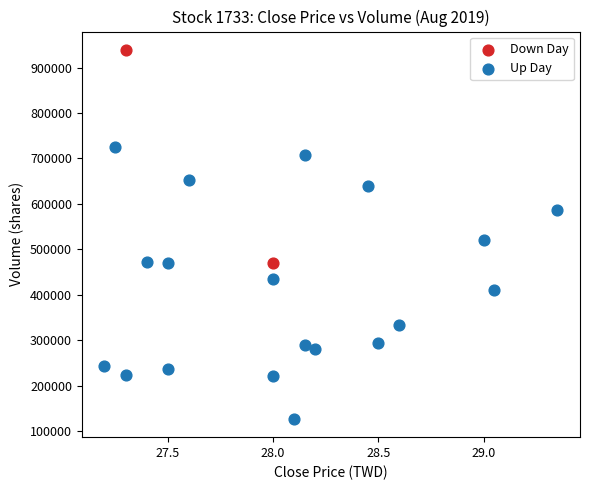

Which series reaches the minimum Y coordinate?

Up Day